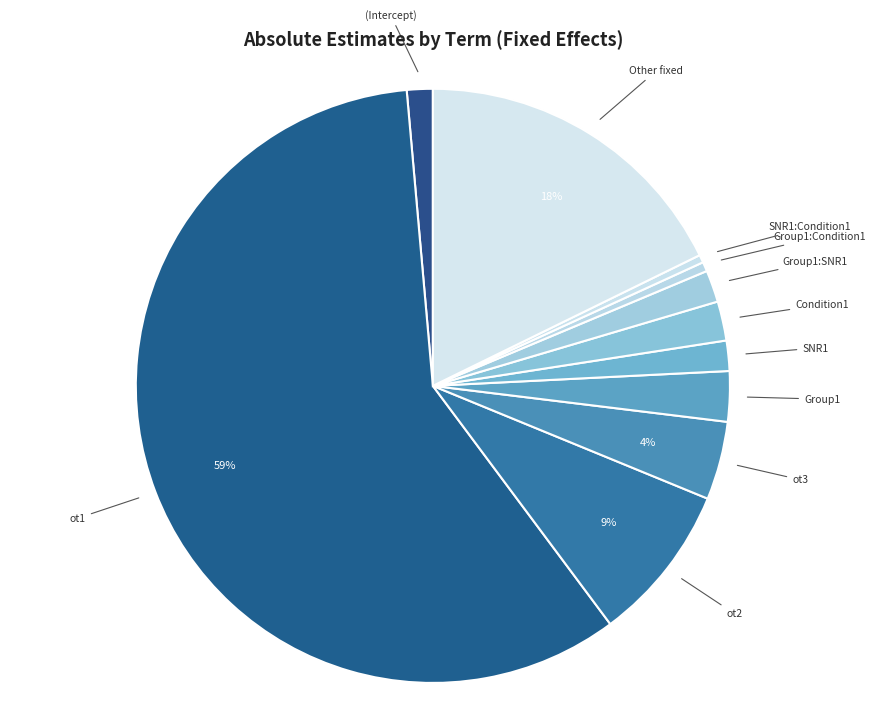

Which category accounts for the majority?

ot1